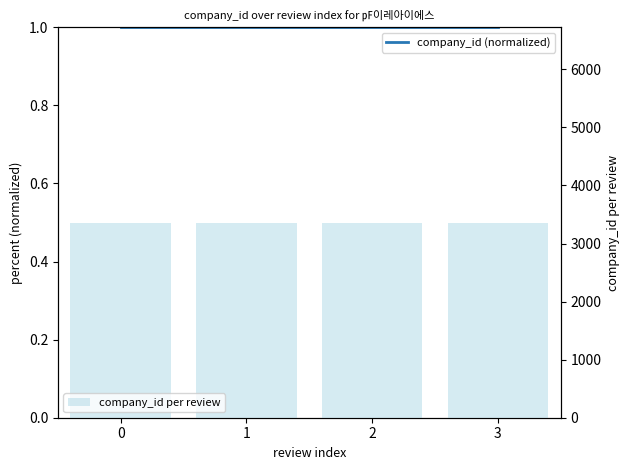

What is the value of the company_id per review bar at the 3rd from the left?

3362